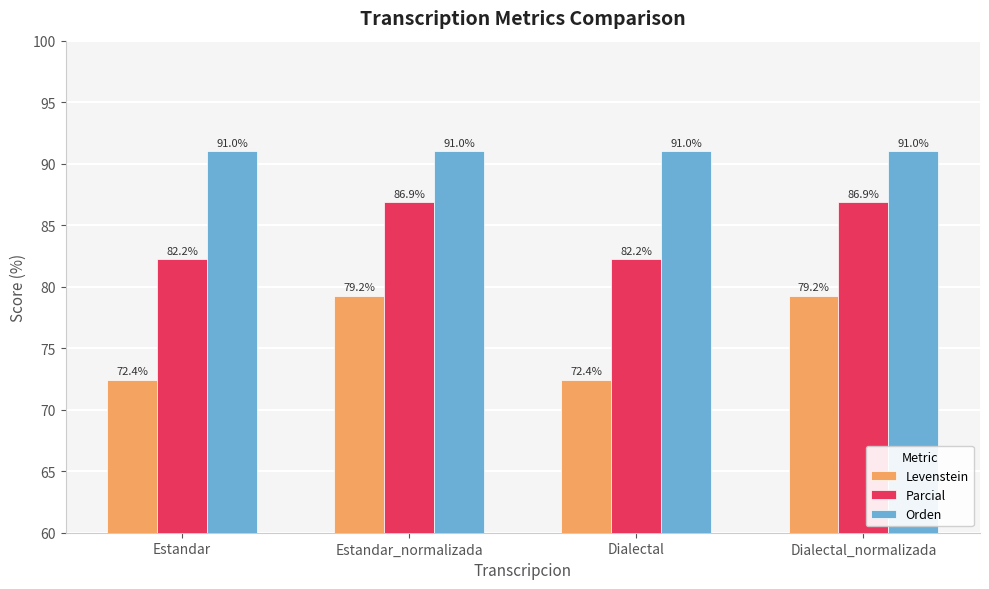

How many bars are there in each group?

3